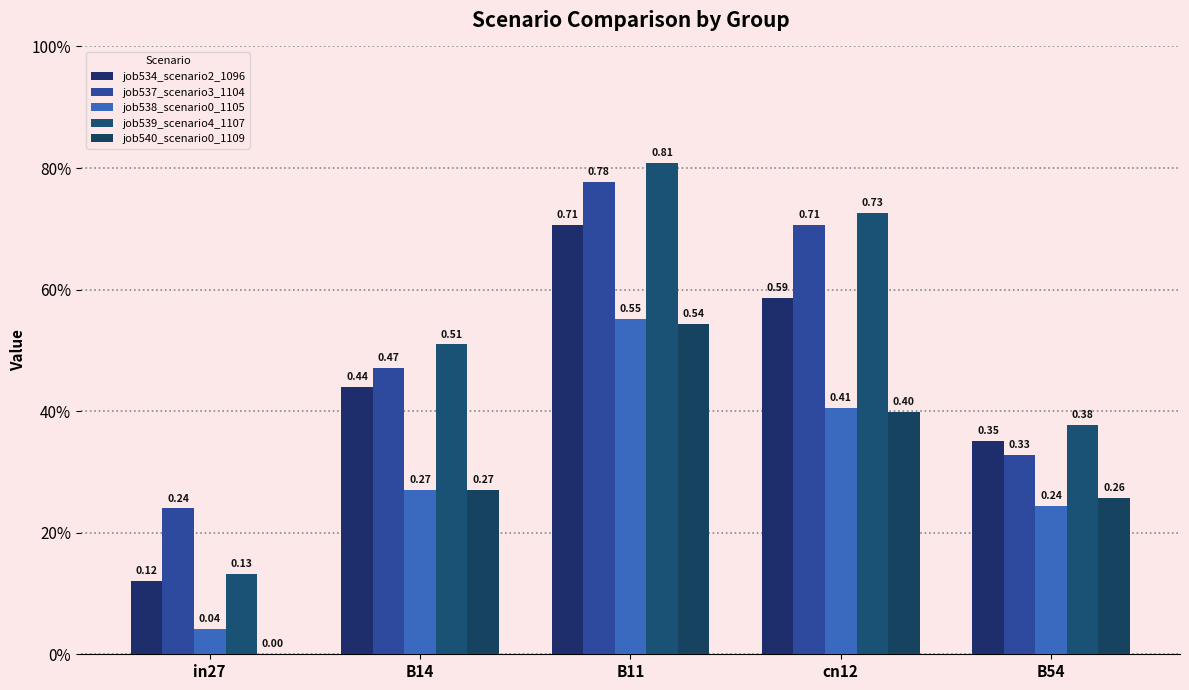

Between in27 and B11, which is larger?

B11